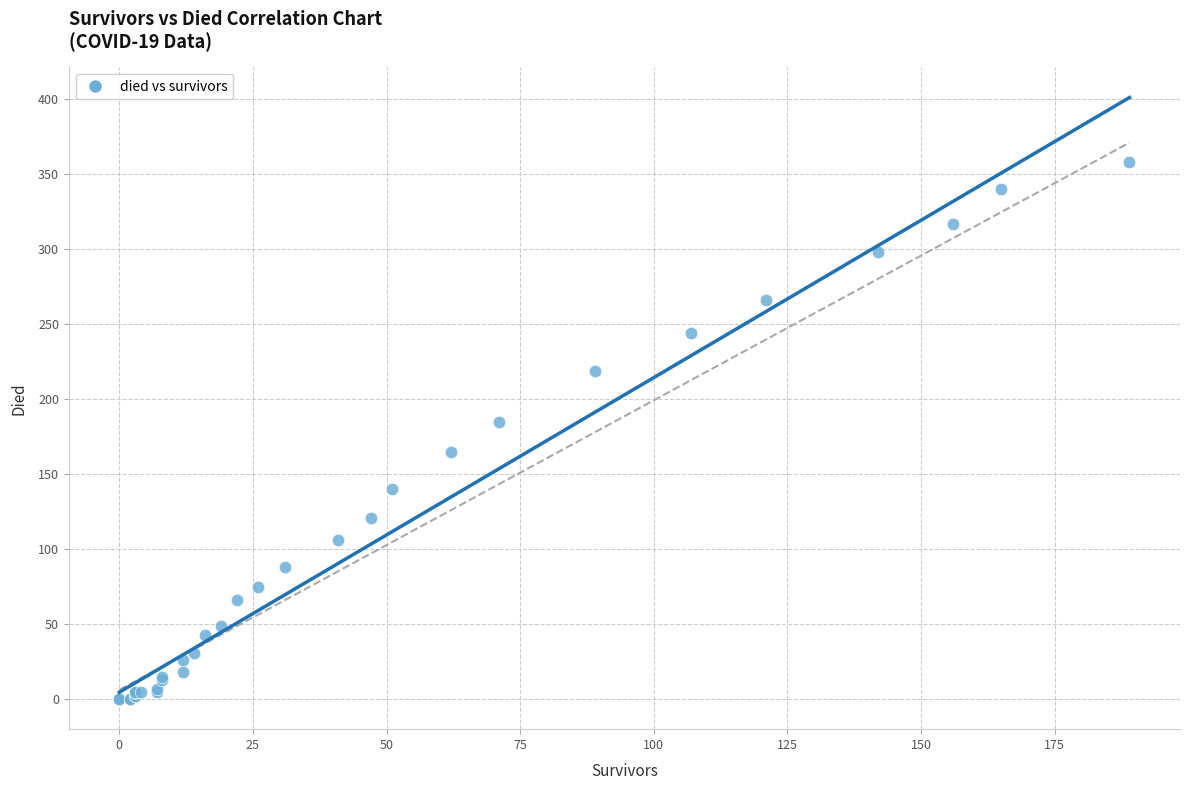

What Y value in the scatter plot is closest to 179?

185